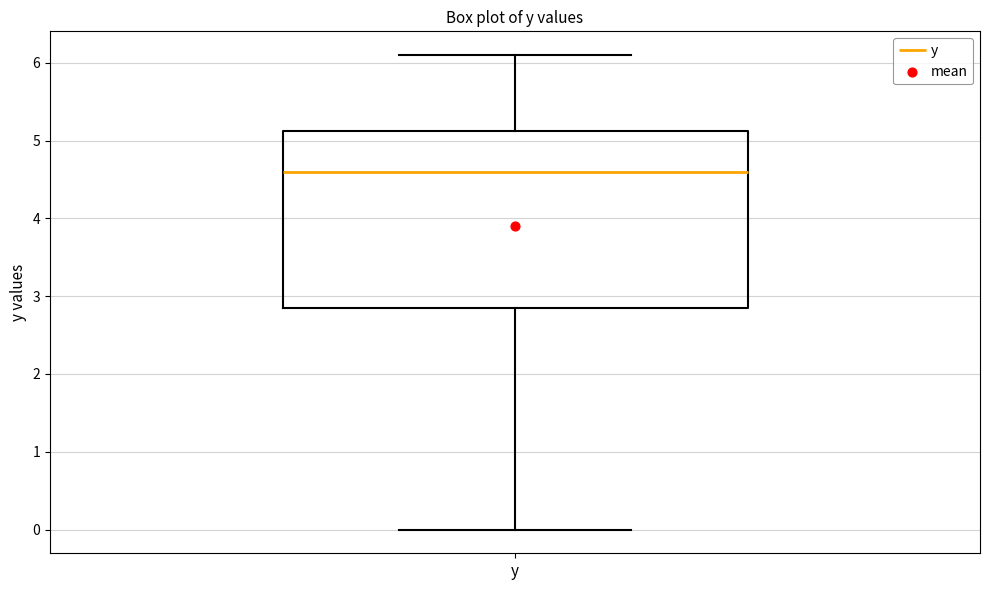

Transcribe this box plot: give where the median line is, the range the box spans, and where the two whiskers end, as read against the y-axis. The values are not printed on the chart, so give them approximately, as read against the axis.

median 4.6, box 2.9 to 5.1, whiskers 0.0 to 6.1